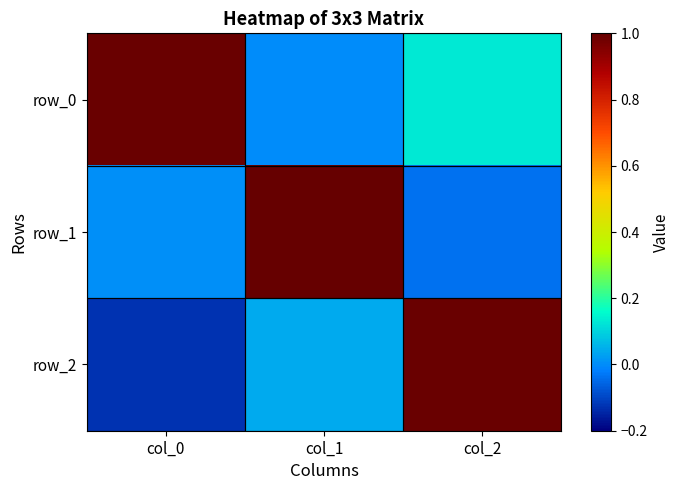

What is the sum of all row_2 values?

0.9